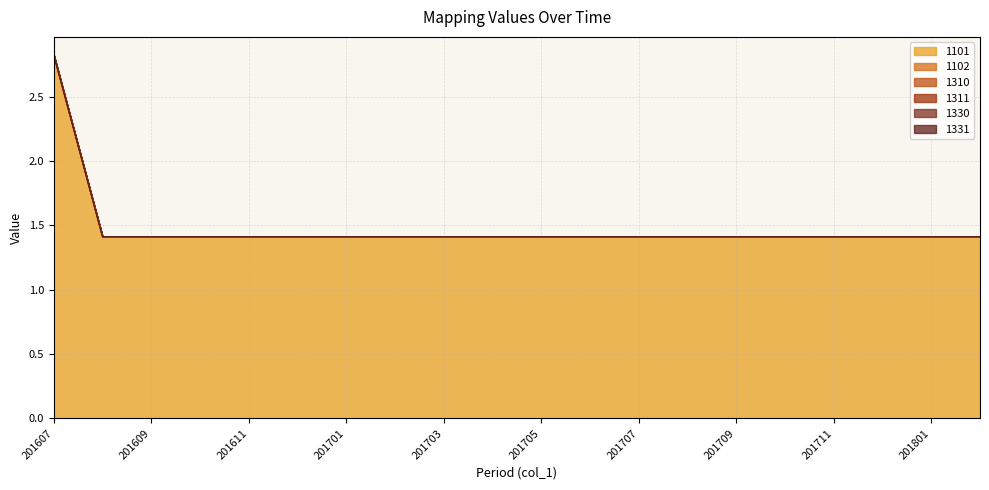

Does the chart display data point markers on the line(s)?

No